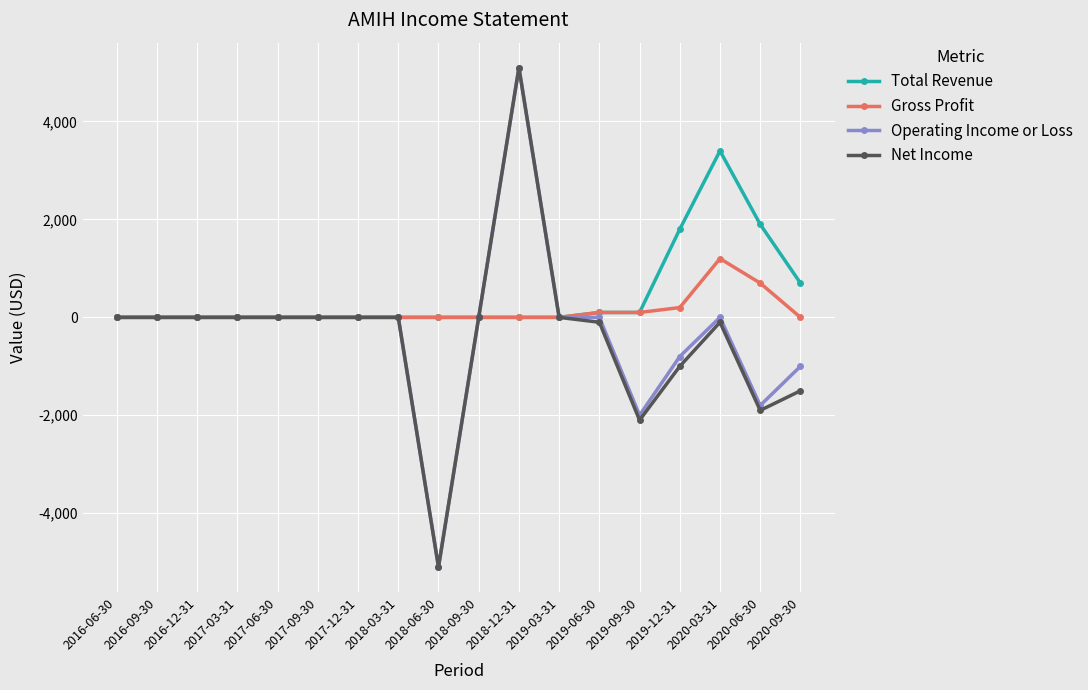

What is the difference between the Operating Income or Loss values at 2020-06-30 and 2019-03-31?

1800